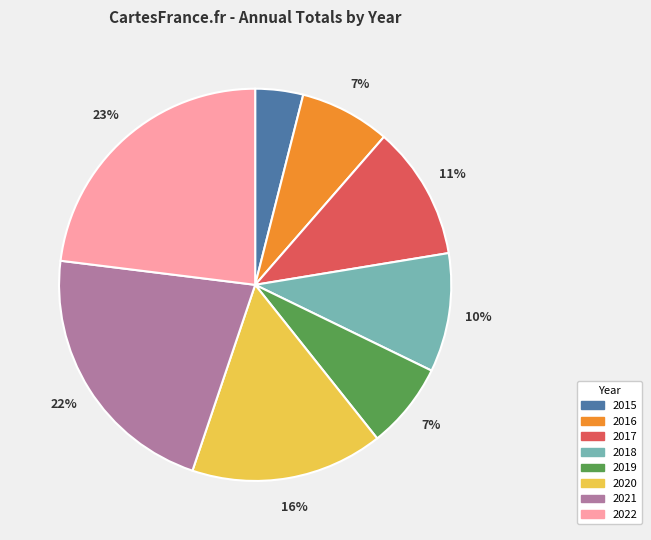

To the nearest percent, what is the average slice percentage?

12%